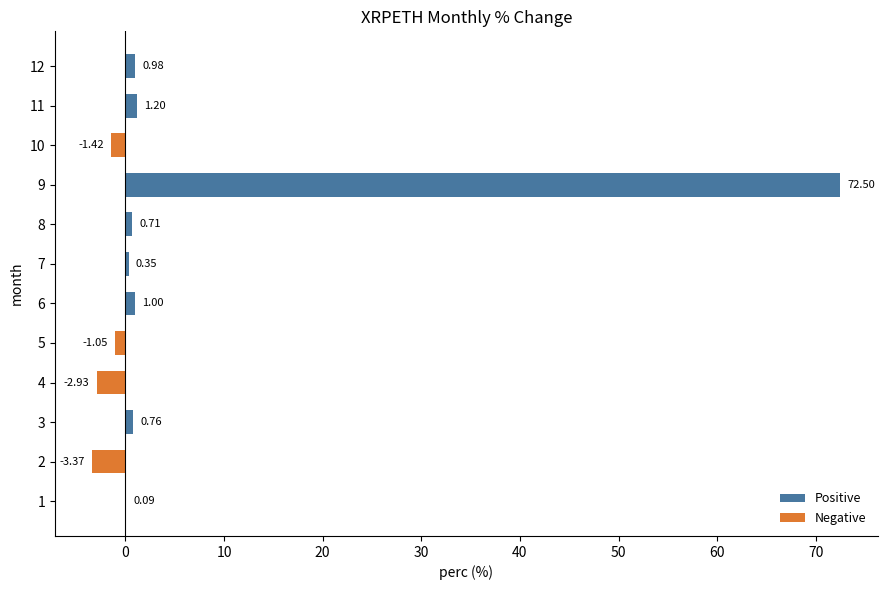

Between 11 and 3, which is larger?

11